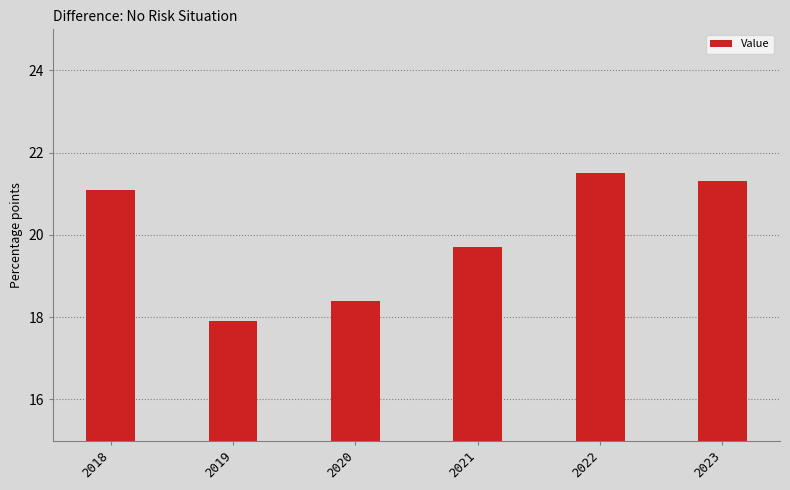

Are the bars grouped side by side (vs. stacked)?

No